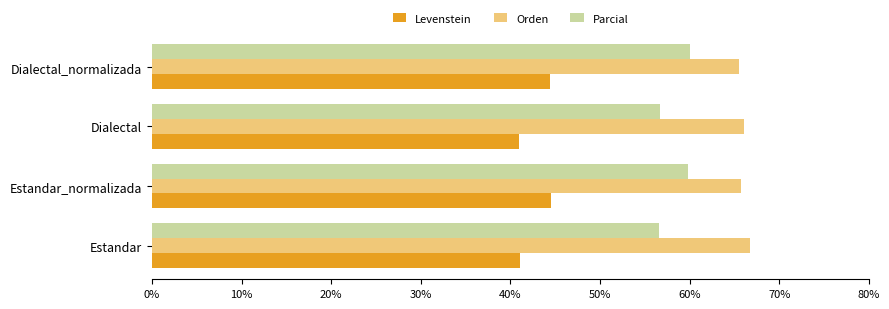

What is the difference between the maximum and minimum values in the Parcial series?

3.4